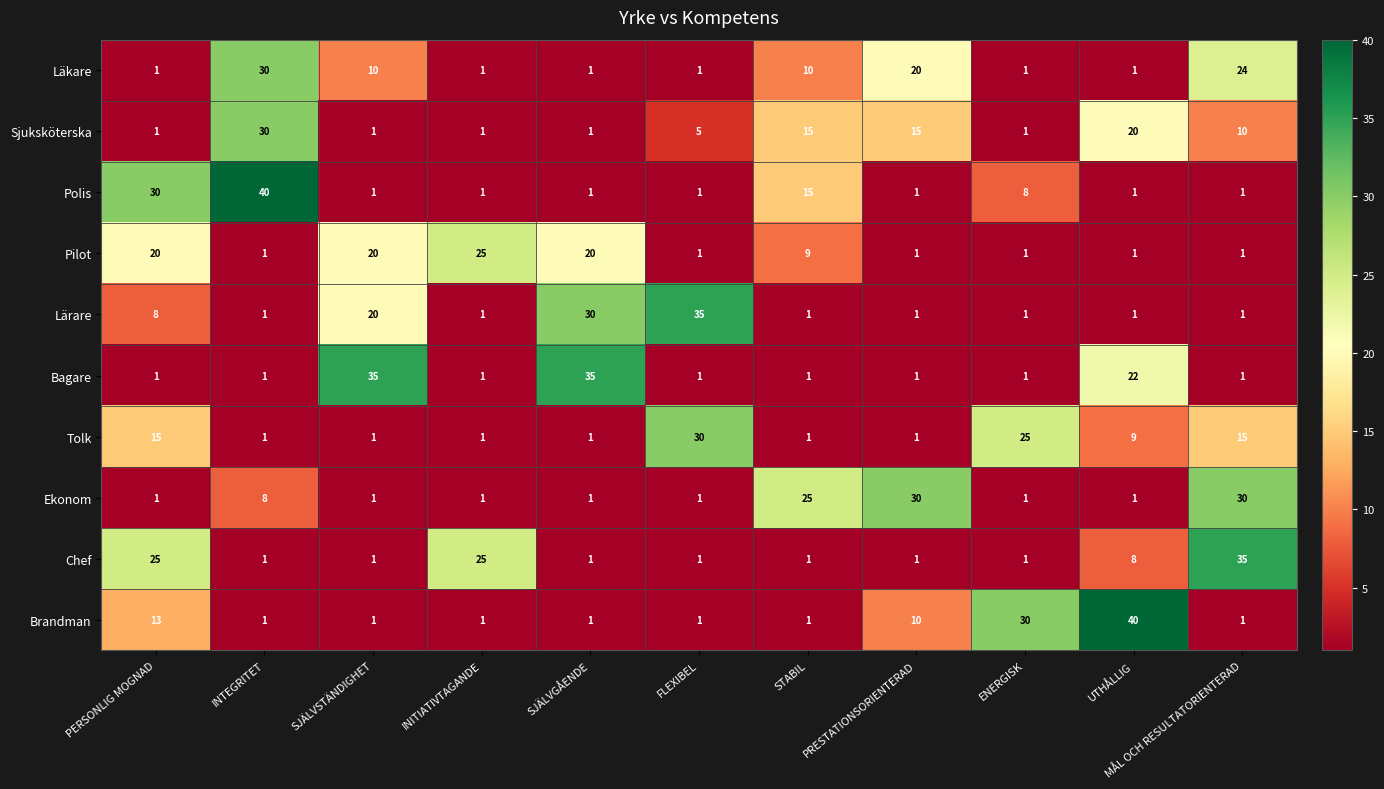

What is the maximum value shown in the chart?

40